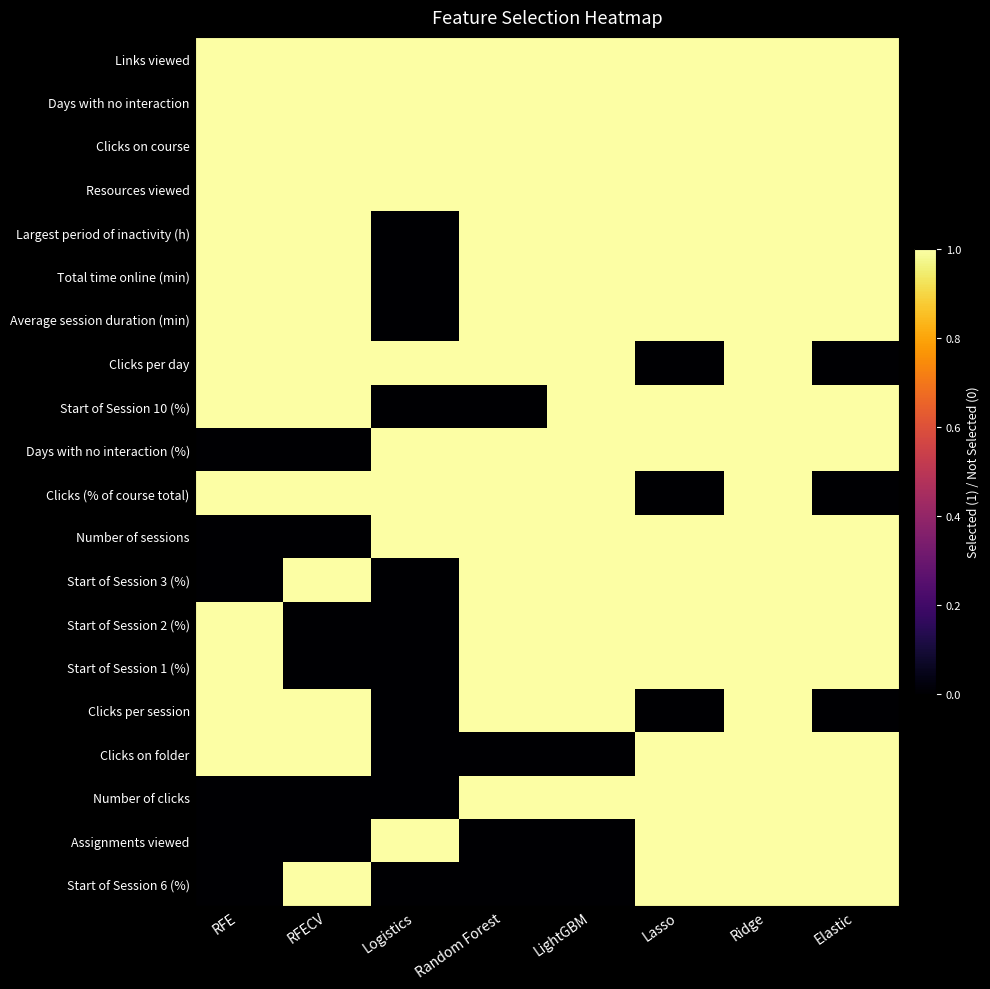

Reading right to left, transcribe all the data shown in this chart.

Links viewed: Elastic=1	Ridge=1	Lasso=1	LightGBM=1	Random Forest=1	Logistics=1	RFECV=1	RFE=1
Days with no interaction: Elastic=1	Ridge=1	Lasso=1	LightGBM=1	Random Forest=1	Logistics=1	RFECV=1	RFE=1
Clicks on course: Elastic=1	Ridge=1	Lasso=1	LightGBM=1	Random Forest=1	Logistics=1	RFECV=1	RFE=1
Resources viewed: Elastic=1	Ridge=1	Lasso=1	LightGBM=1	Random Forest=1	Logistics=1	RFECV=1	RFE=1
Largest period of inactivity (h): Elastic=1	Ridge=1	Lasso=1	LightGBM=1	Random Forest=1	Logistics=0	RFECV=1	RFE=1
Total time online (min): Elastic=1	Ridge=1	Lasso=1	LightGBM=1	Random Forest=1	Logistics=0	RFECV=1	RFE=1
Average session duration (min): Elastic=1	Ridge=1	Lasso=1	LightGBM=1	Random Forest=1	Logistics=0	RFECV=1	RFE=1
Clicks per day: Elastic=0	Ridge=1	Lasso=0	LightGBM=1	Random Forest=1	Logistics=1	RFECV=1	RFE=1
Start of Session 10 (%): Elastic=1	Ridge=1	Lasso=1	LightGBM=1	Random Forest=0	Logistics=0	RFECV=1	RFE=1
Days with no interaction (%): Elastic=1	Ridge=1	Lasso=1	LightGBM=1	Random Forest=1	Logistics=1	RFECV=0	RFE=0
Clicks (% of course total): Elastic=0	Ridge=1	Lasso=0	LightGBM=1	Random Forest=1	Logistics=1	RFECV=1	RFE=1
Number of sessions: Elastic=1	Ridge=1	Lasso=1	LightGBM=1	Random Forest=1	Logistics=1	RFECV=0	RFE=0
Start of Session 3 (%): Elastic=1	Ridge=1	Lasso=1	LightGBM=1	Random Forest=1	Logistics=0	RFECV=1	RFE=0
Start of Session 2 (%): Elastic=1	Ridge=1	Lasso=1	LightGBM=1	Random Forest=1	Logistics=0	RFECV=0	RFE=1
Start of Session 1 (%): Elastic=1	Ridge=1	Lasso=1	LightGBM=1	Random Forest=1	Logistics=0	RFECV=0	RFE=1
Clicks per session: Elastic=0	Ridge=1	Lasso=0	LightGBM=1	Random Forest=1	Logistics=0	RFECV=1	RFE=1
Clicks on folder: Elastic=1	Ridge=1	Lasso=1	LightGBM=0	Random Forest=0	Logistics=0	RFECV=1	RFE=1
Number of clicks: Elastic=1	Ridge=1	Lasso=1	LightGBM=1	Random Forest=1	Logistics=0	RFECV=0	RFE=0
Assignments viewed: Elastic=1	Ridge=1	Lasso=1	LightGBM=0	Random Forest=0	Logistics=1	RFECV=0	RFE=0
Start of Session 6 (%): Elastic=1	Ridge=1	Lasso=1	LightGBM=0	Random Forest=0	Logistics=0	RFECV=1	RFE=0